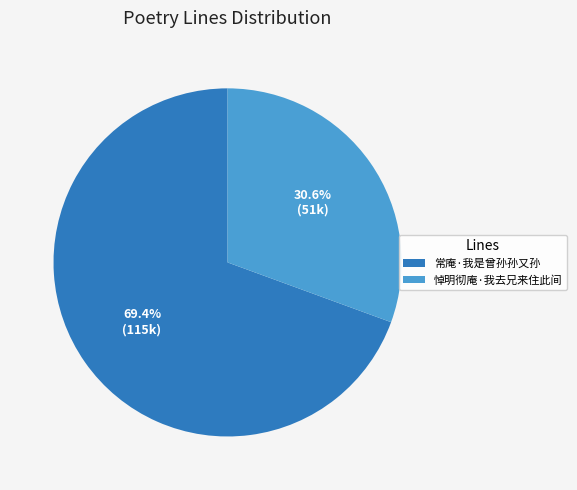

What percentage is NOT represented by 悼明彻庵·我去兄来住此间?

69.4%